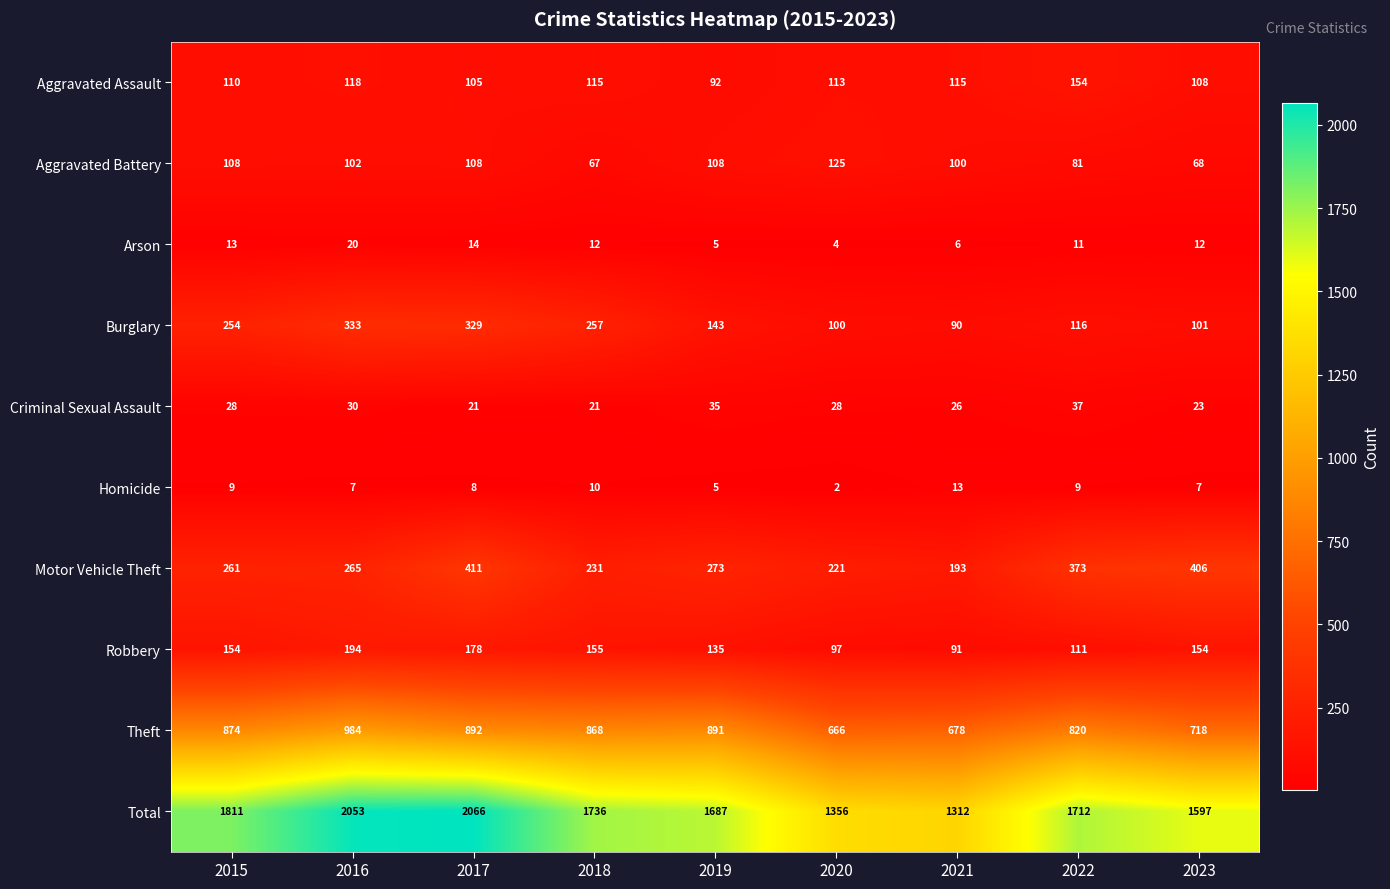

Which series changed the most between 2020 and 2023?

Total